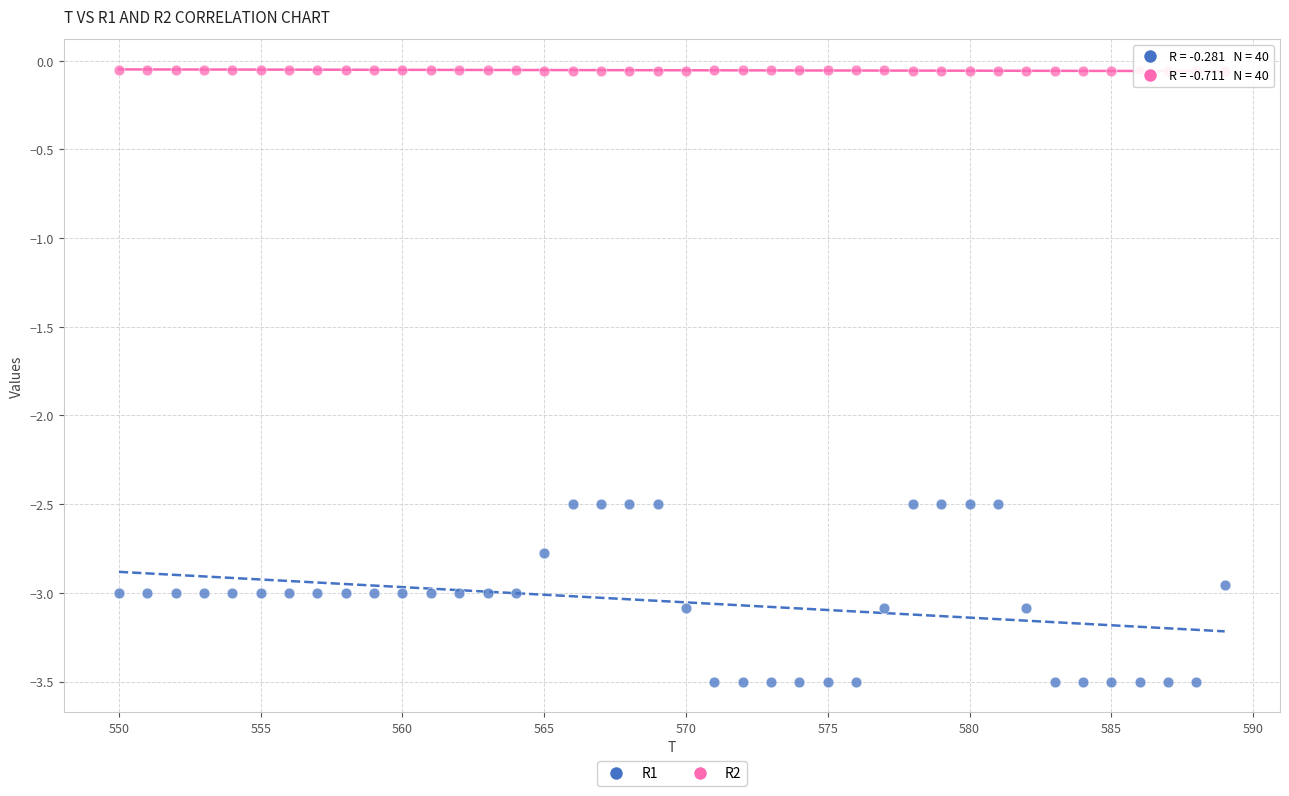

Which series reaches the minimum Y coordinate?

R1